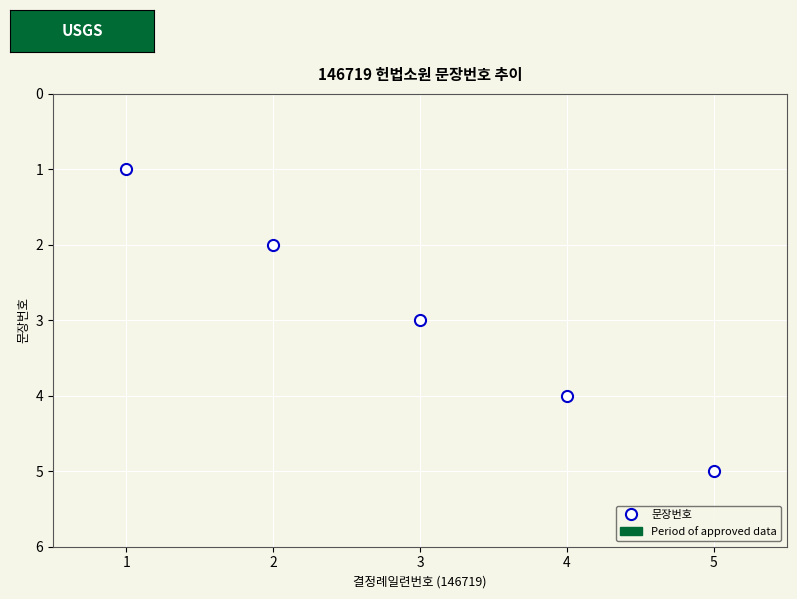

How many lines are shown in the chart?

1